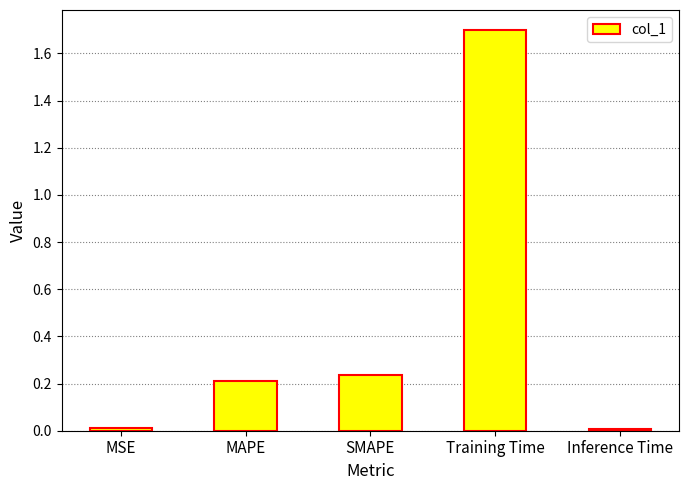

What is the sum of all values?

2.2